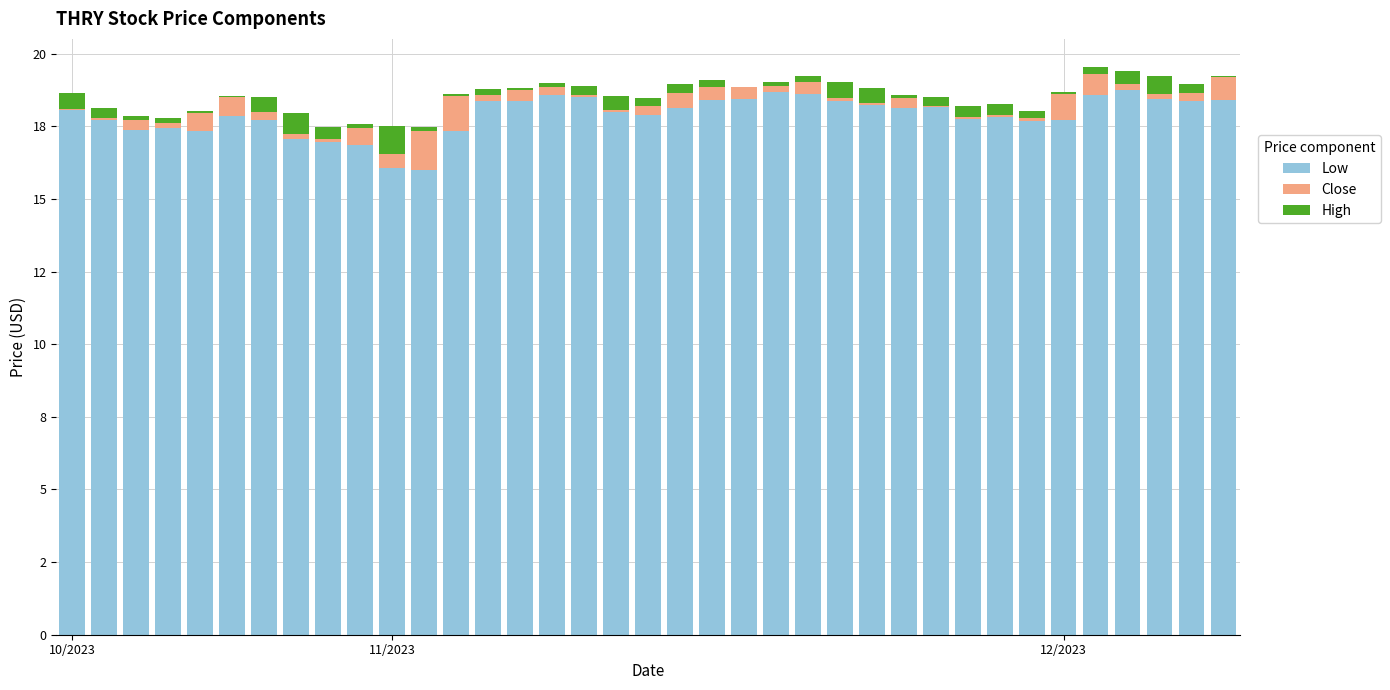

What are all the series names shown in the legend?

Low, Close, High